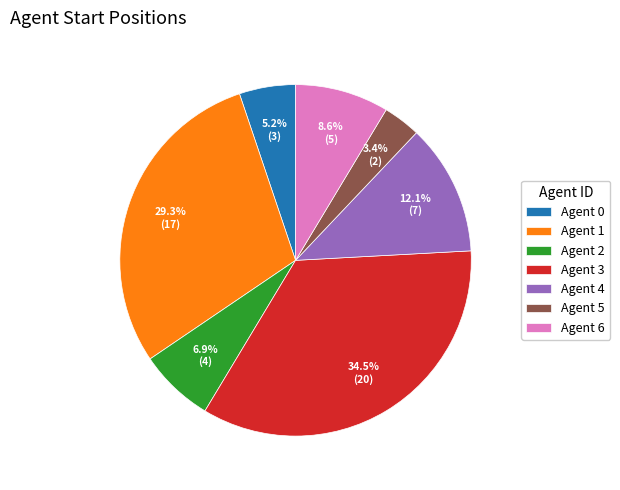

Count the number of slices in the pie.

7